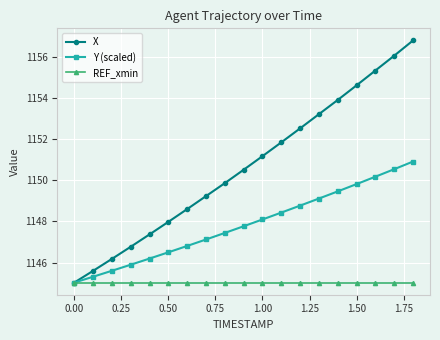

Which series has the largest total across all categories?

X